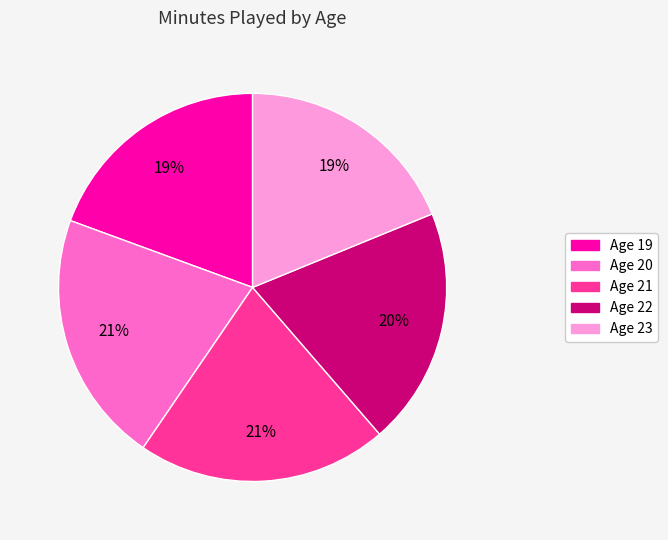

Approximately how many times larger is the value at Age 23 compared to Age 22?

0.9